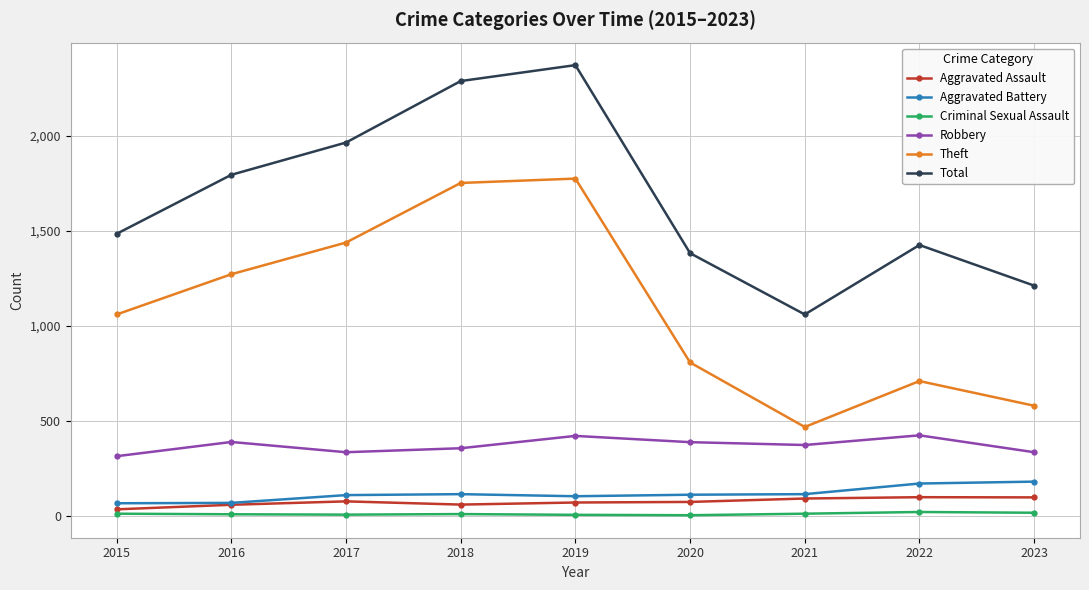

Which series has the widest spread of values?

Total